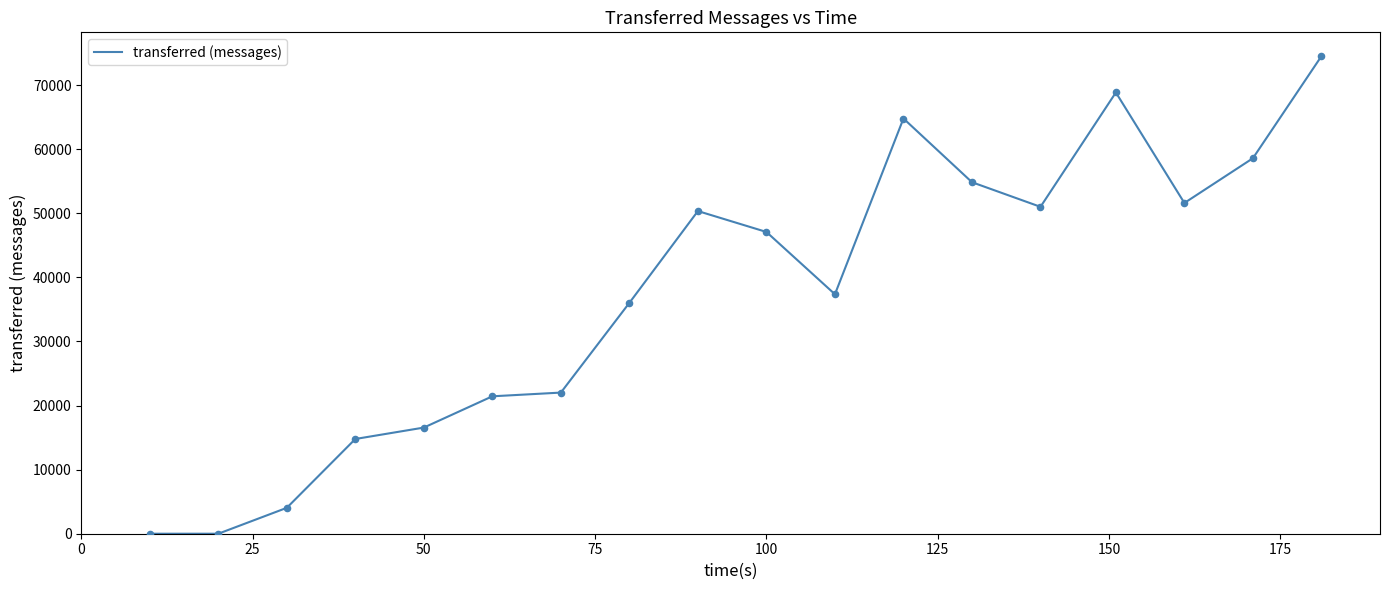

What is the greatest value displayed?

74500